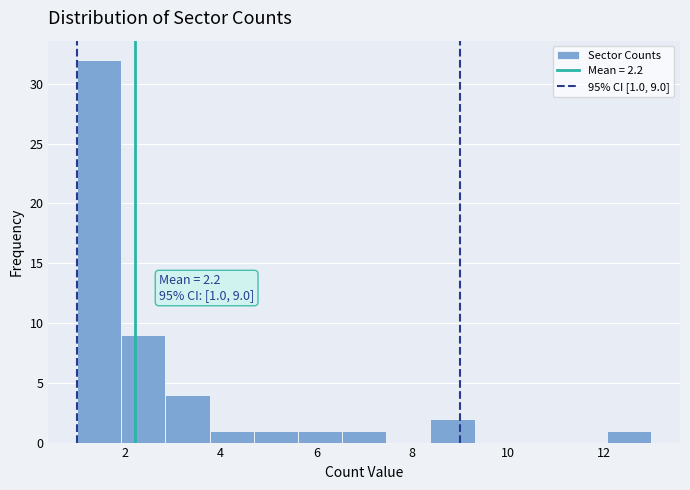

Which range on the x-axis has the tallest bar?

1.0 to 2.0